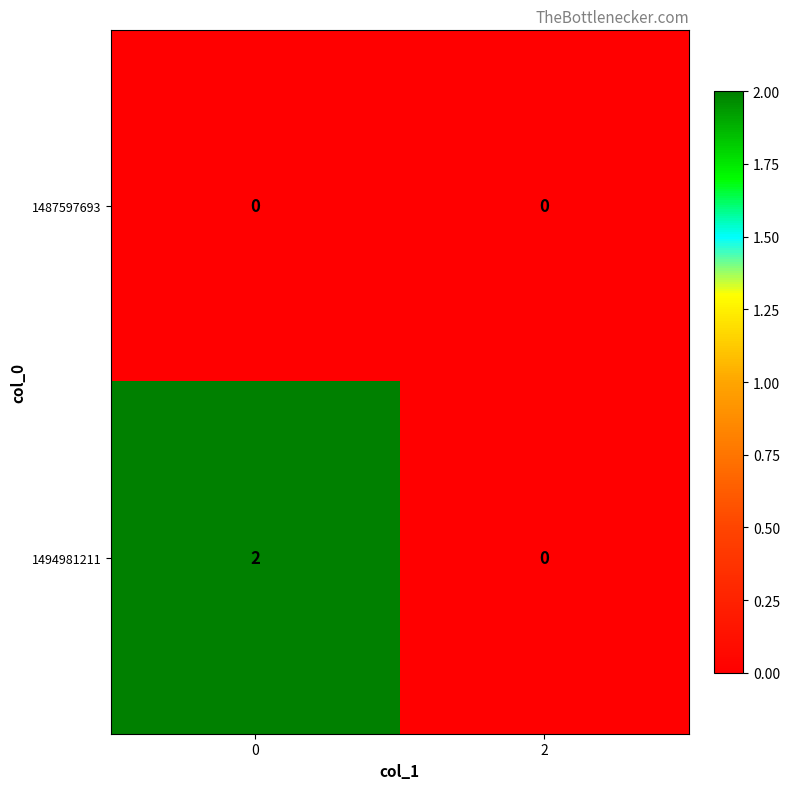

Reading left to right, extract all data points from this chart.

1487597693: 0=0	2=0
1494981211: 0=2	2=0